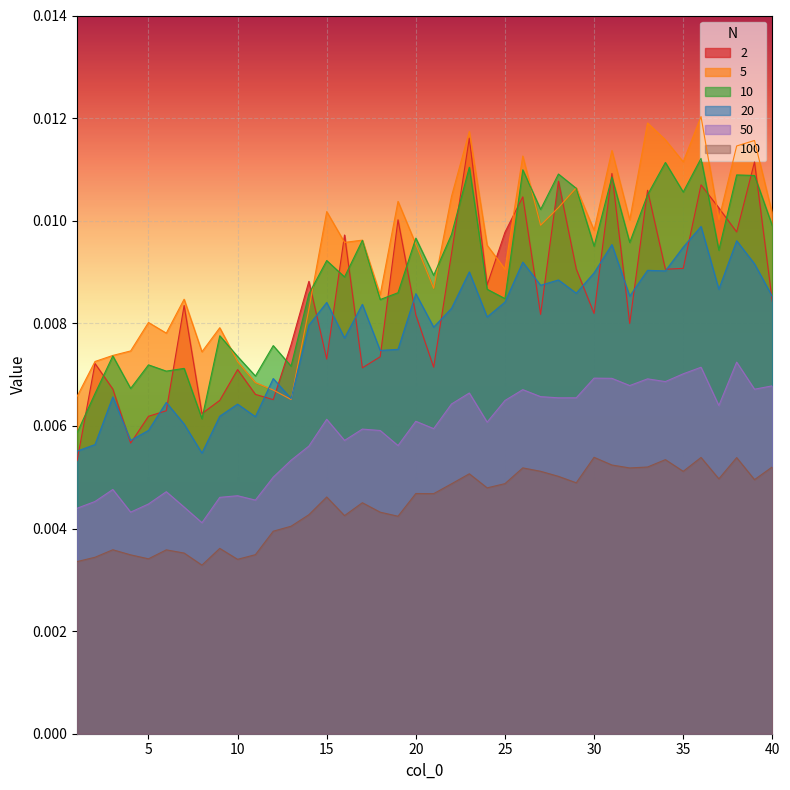

Which has a higher value, 18 or 21?

18